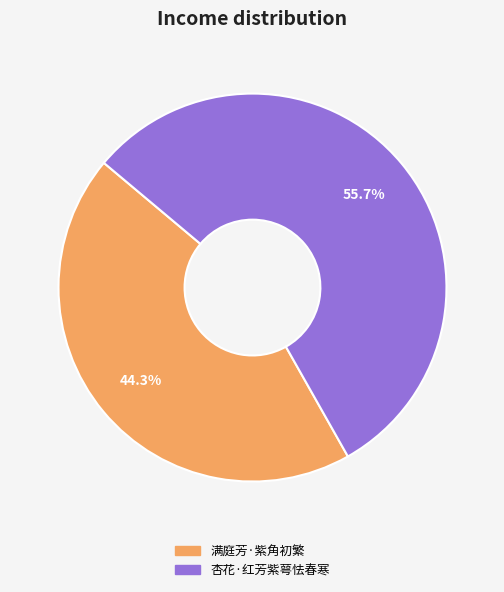

Does any single category account for the majority?

Yes